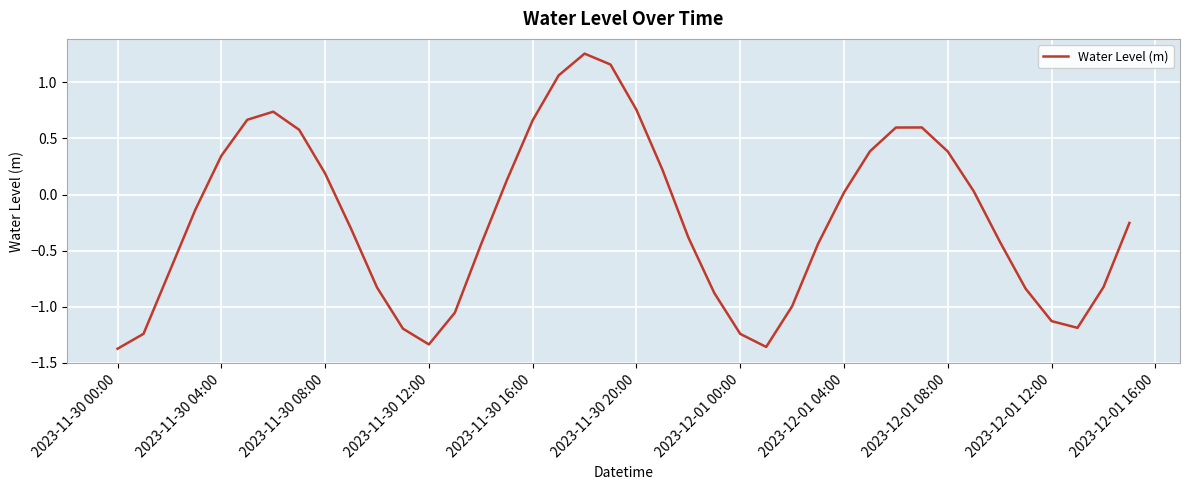

What is the difference between the maximum and minimum values?

2.6